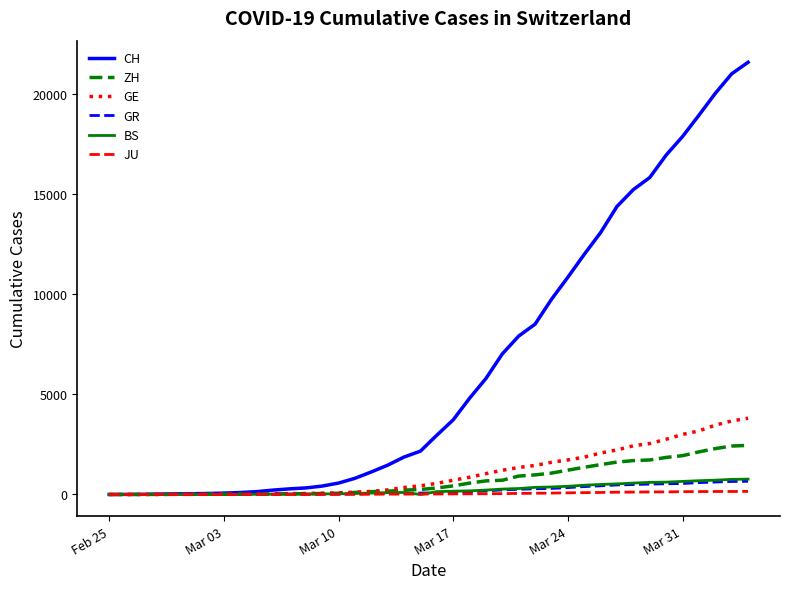

Which series has the largest total across all categories?

CH